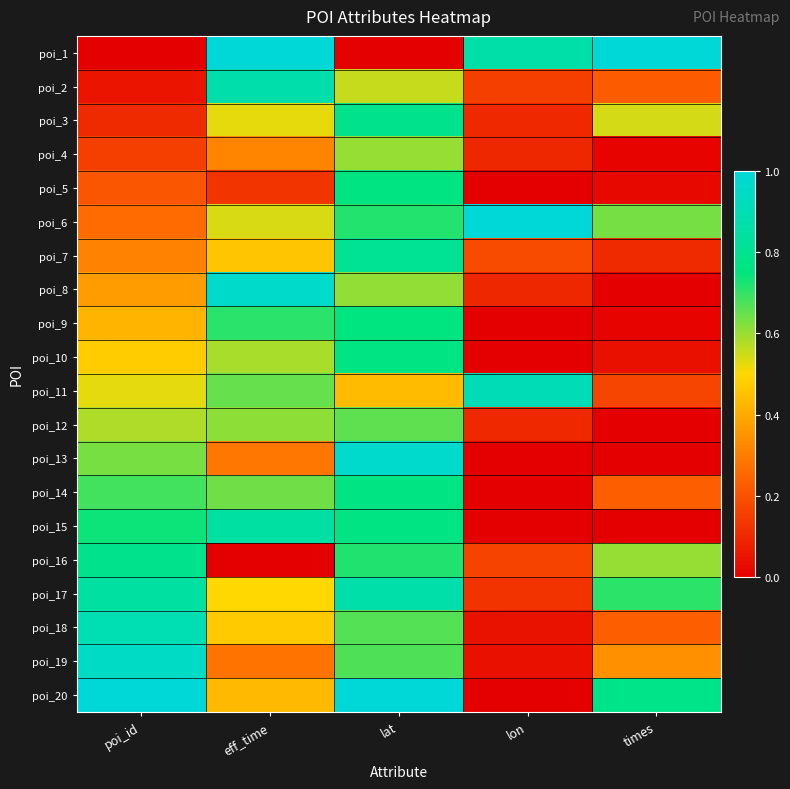

Reading right to left, what are all the values shown in this chart?

poi_1: times=1.0	lon=0.9	lat=0.0	eff_time=1.0	poi_id=0.0
poi_2: times=0.2	lon=0.2	lat=0.6	eff_time=0.9	poi_id=0.1
poi_3: times=0.5	lon=0.1	lat=0.8	eff_time=0.5	poi_id=0.1
poi_4: times=0.0	lon=0.1	lat=0.6	eff_time=0.3	poi_id=0.2
poi_5: times=0.0	lon=0.0	lat=0.8	eff_time=0.1	poi_id=0.2
poi_6: times=0.6	lon=1.0	lat=0.7	eff_time=0.5	poi_id=0.3
poi_7: times=0.1	lon=0.2	lat=0.8	eff_time=0.5	poi_id=0.3
poi_8: times=0.0	lon=0.1	lat=0.6	eff_time=1.0	poi_id=0.4
poi_9: times=0.0	lon=0.0	lat=0.8	eff_time=0.7	poi_id=0.4
poi_10: times=0.0	lon=0.0	lat=0.8	eff_time=0.6	poi_id=0.5
poi_11: times=0.2	lon=0.9	lat=0.4	eff_time=0.6	poi_id=0.5
poi_12: times=0.0	lon=0.1	lat=0.7	eff_time=0.6	poi_id=0.6
poi_13: times=0.0	lon=0.0	lat=1.0	eff_time=0.3	poi_id=0.6
poi_14: times=0.2	lon=0.0	lat=0.8	eff_time=0.6	poi_id=0.7
poi_15: times=0.0	lon=0.0	lat=0.8	eff_time=0.8	poi_id=0.7
poi_16: times=0.6	lon=0.2	lat=0.7	eff_time=0.0	poi_id=0.8
poi_17: times=0.7	lon=0.1	lat=0.9	eff_time=0.5	poi_id=0.8
poi_18: times=0.2	lon=0.0	lat=0.7	eff_time=0.5	poi_id=0.9
poi_19: times=0.3	lon=0.0	lat=0.7	eff_time=0.3	poi_id=0.9
poi_20: times=0.8	lon=0.0	lat=1.0	eff_time=0.4	poi_id=1.0